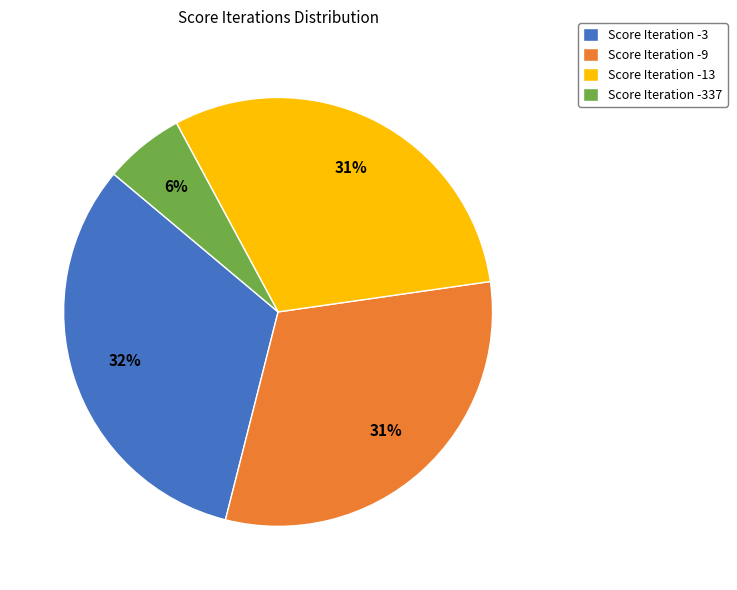

True or false: Score Iteration -3 accounts for 32% of the total.

True